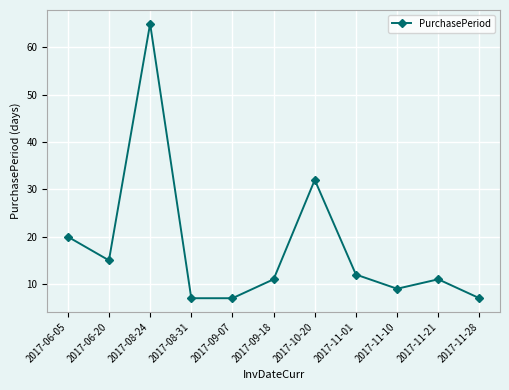

Reading left to right, what are all the values shown in this chart?

20	15	65	7	7	11	32	12	9	11	7